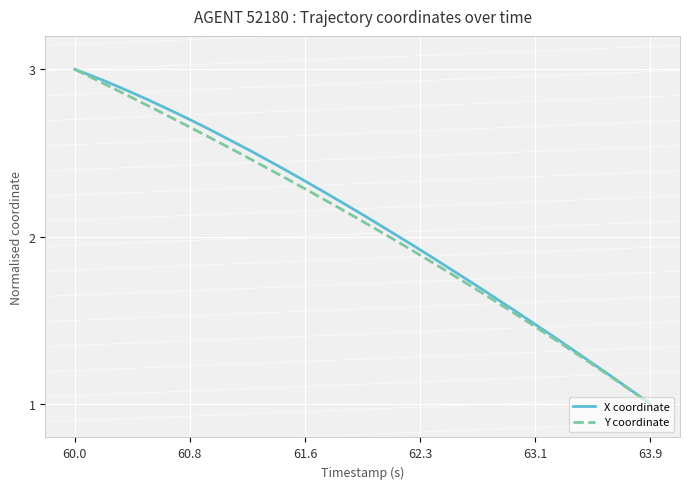

What is the minimum value shown in the chart?

1.0